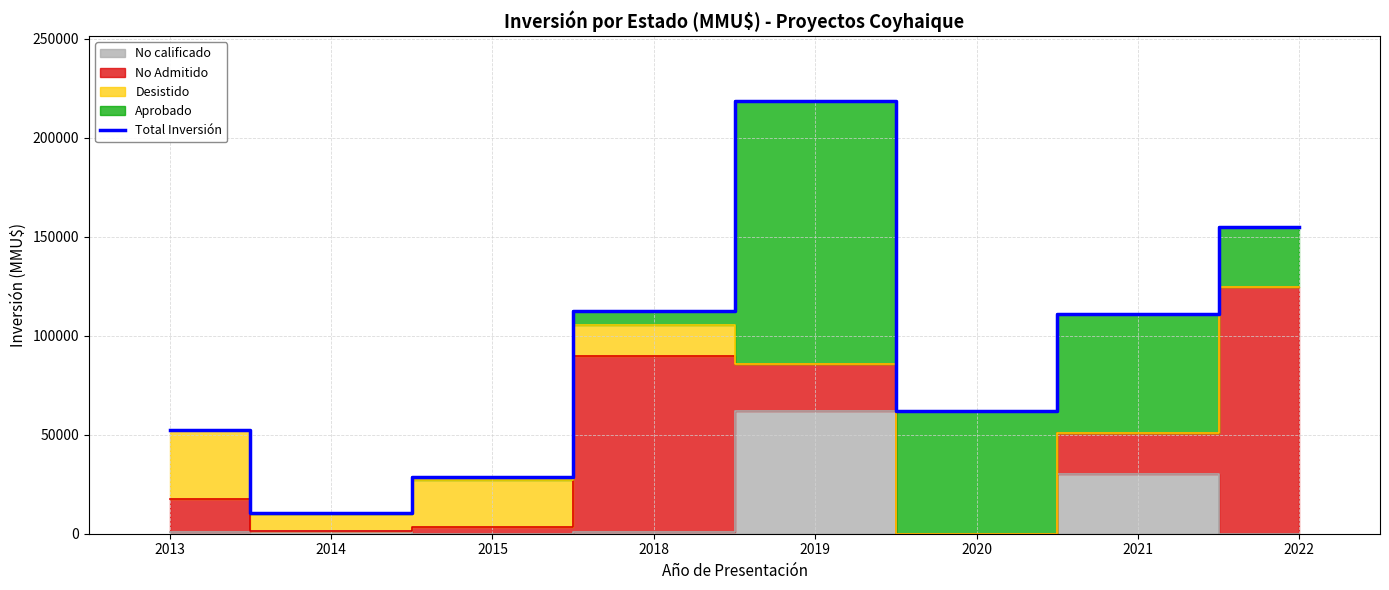

Which label corresponds to the largest value in the chart?

2019